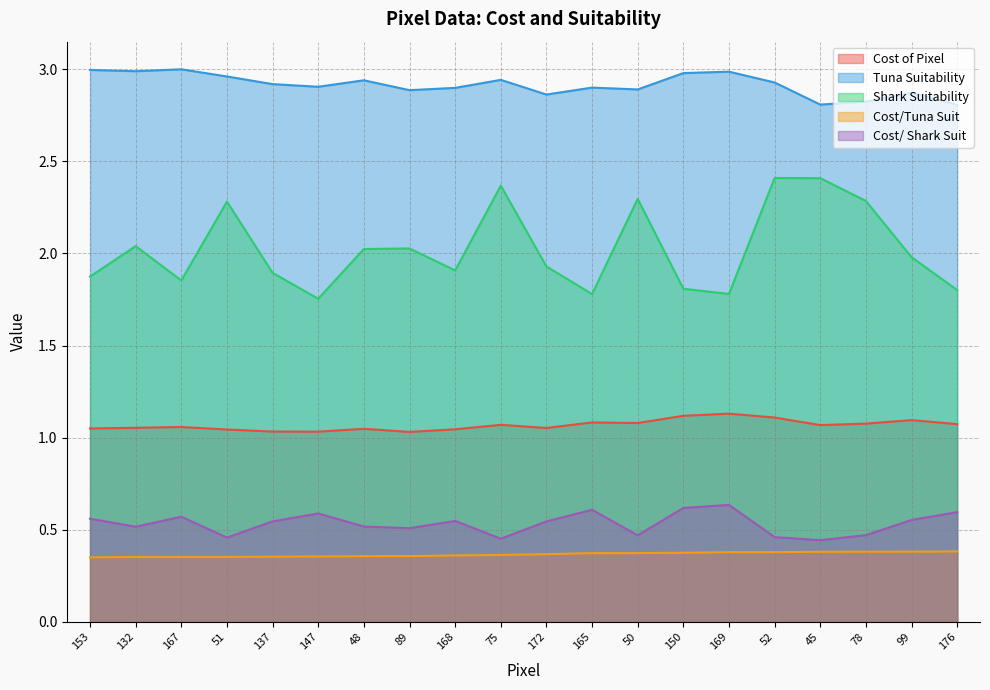

List the series in order of their peak value, lowest first.

Cost/Tuna Suit, Cost/ Shark Suit, Cost of Pixel, Shark Suitability, Tuna Suitability